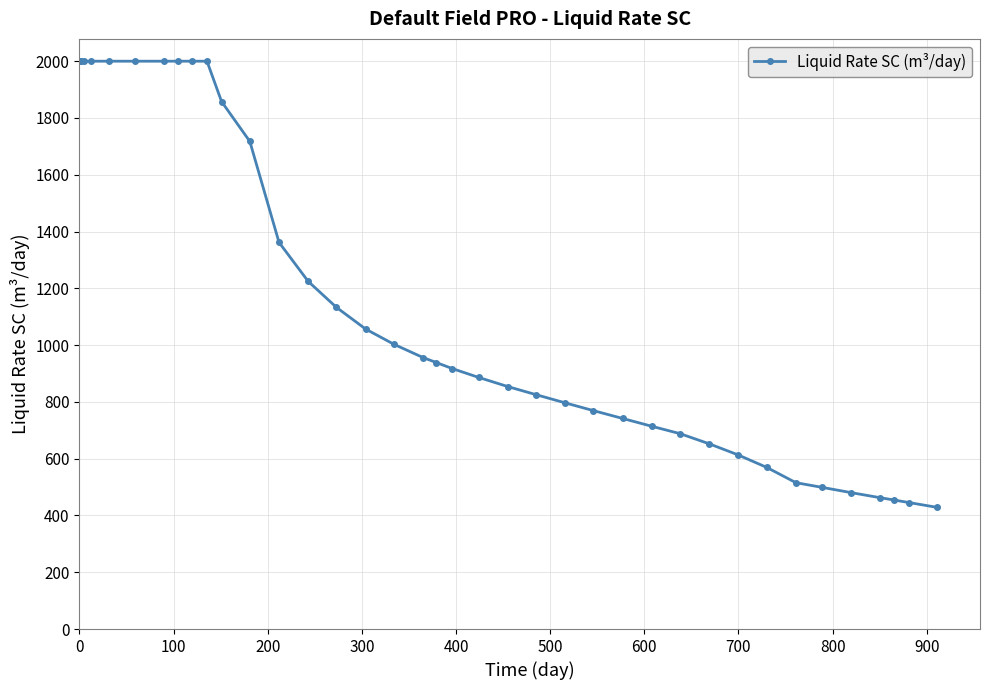

What is the difference between the second highest and second lowest values?

1554.5